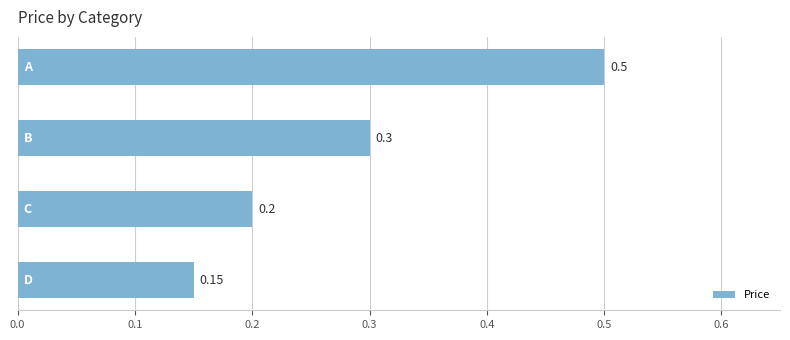

What is the sum of all values?

1.1